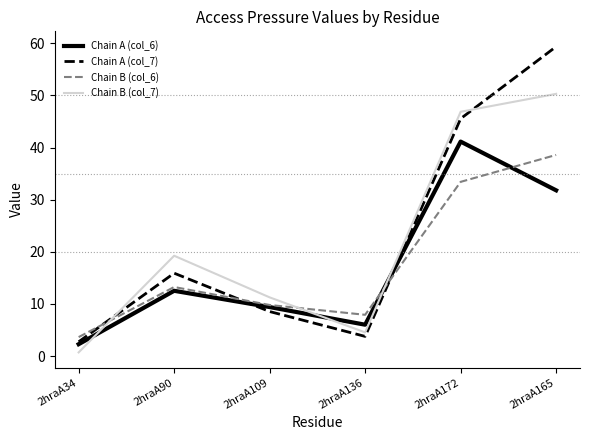

Rank the series at 2hraA165 from lowest to highest value.

Chain A (col_6), Chain B (col_6), Chain B (col_7), Chain A (col_7)